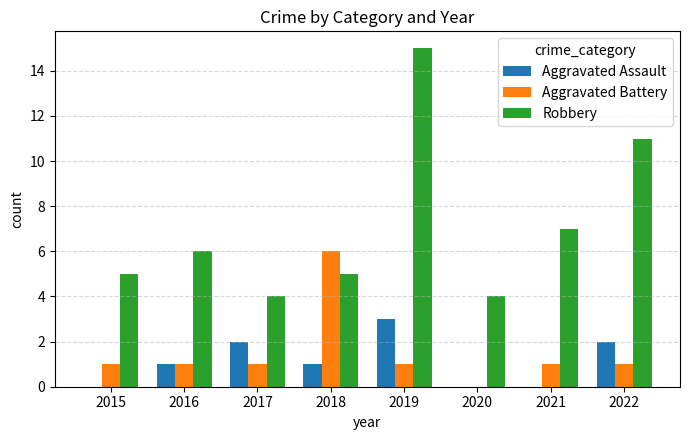

What is the sum of all Aggravated Assault values?

9